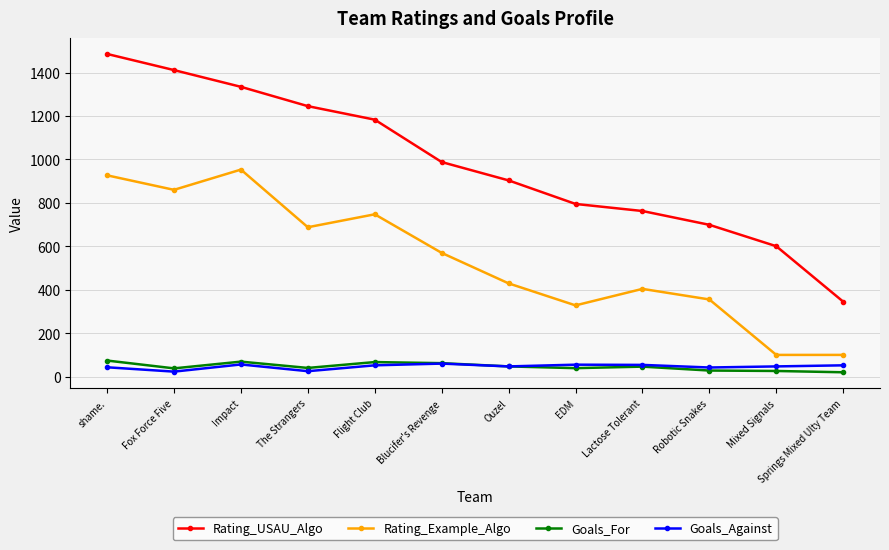

What is the sum of all Goals_Against values?

556.0